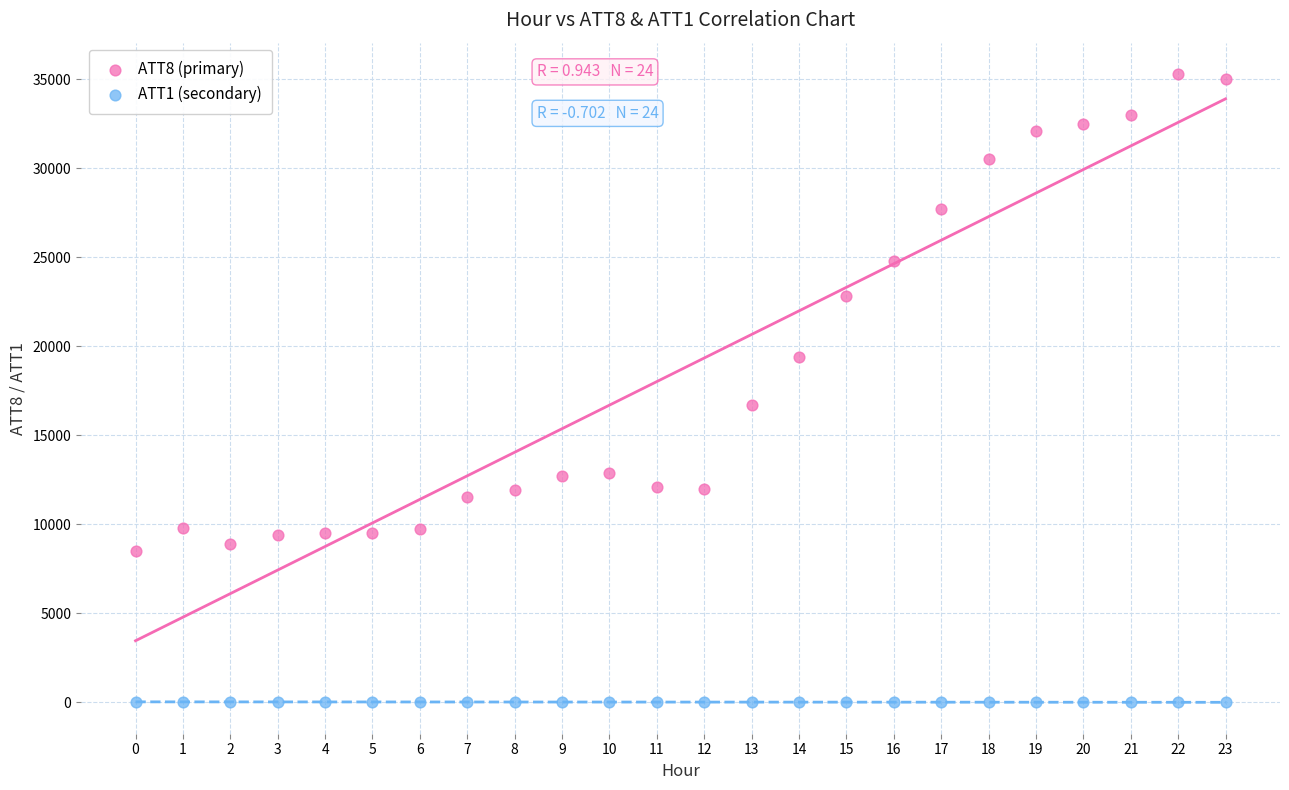

Across all series, what Y value is closest to 17645?

16700.0